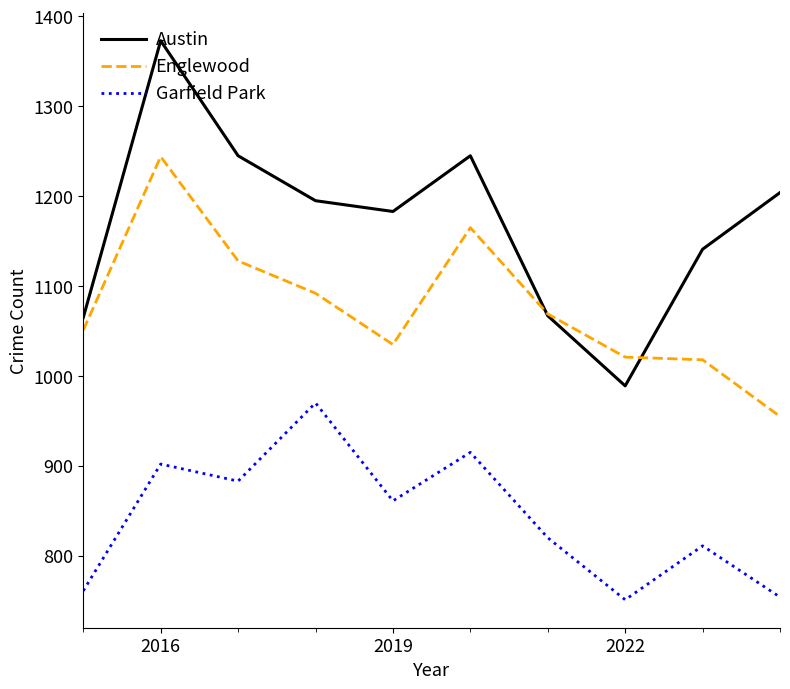

Which series has the largest total across all categories?

Austin